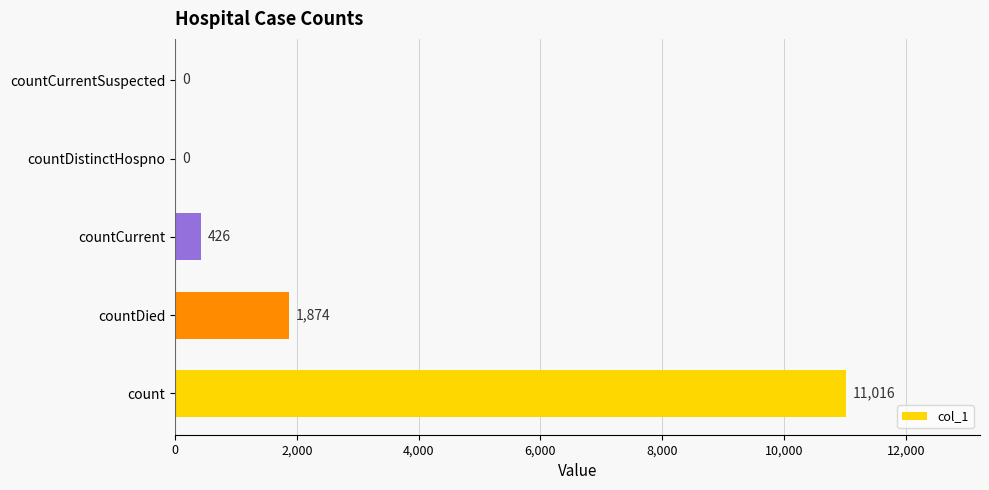

How many series are shown in this chart?

1